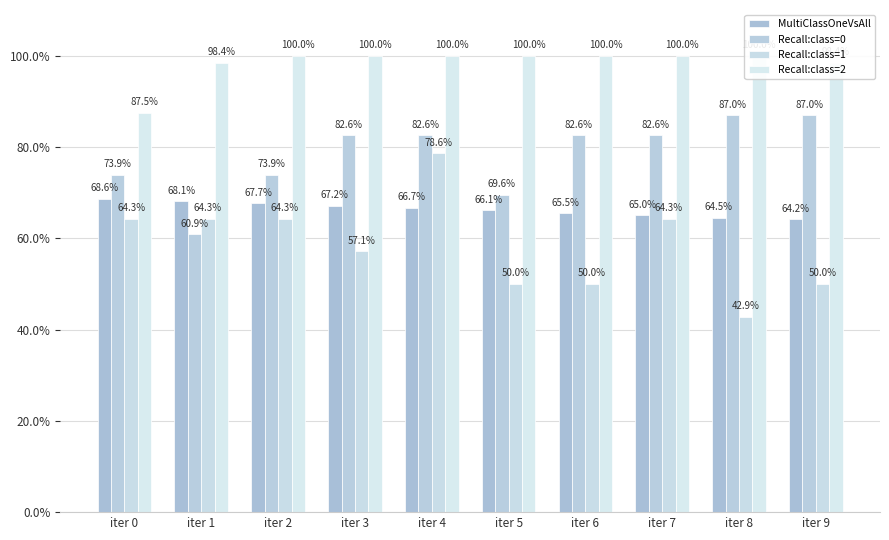

Which has a higher value, iter 6 or iter 2?

iter 2